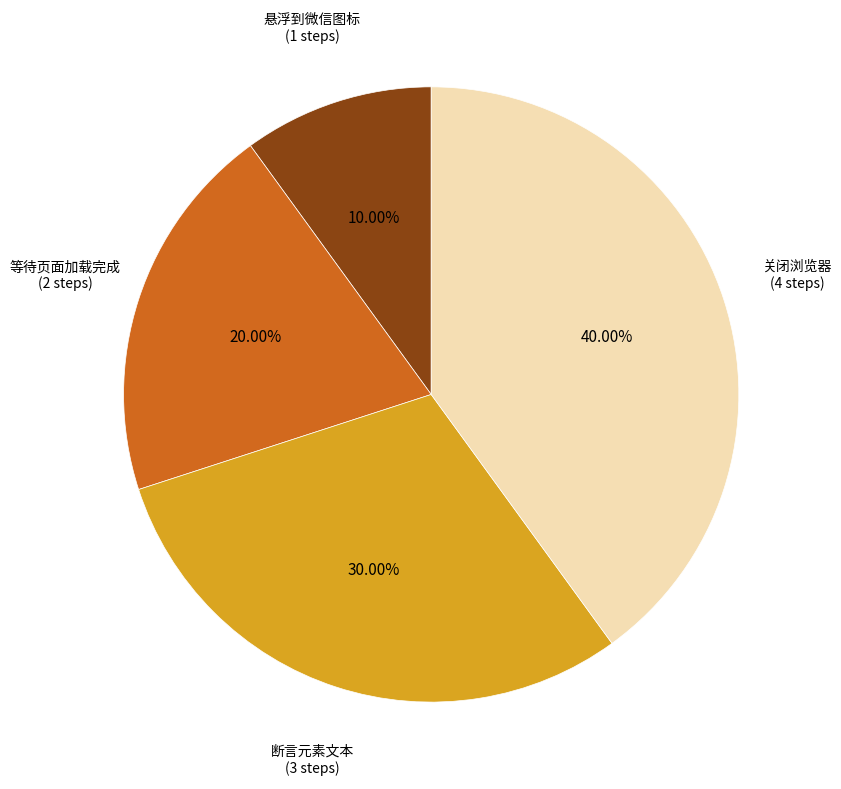

Does any single category account for the majority?

No